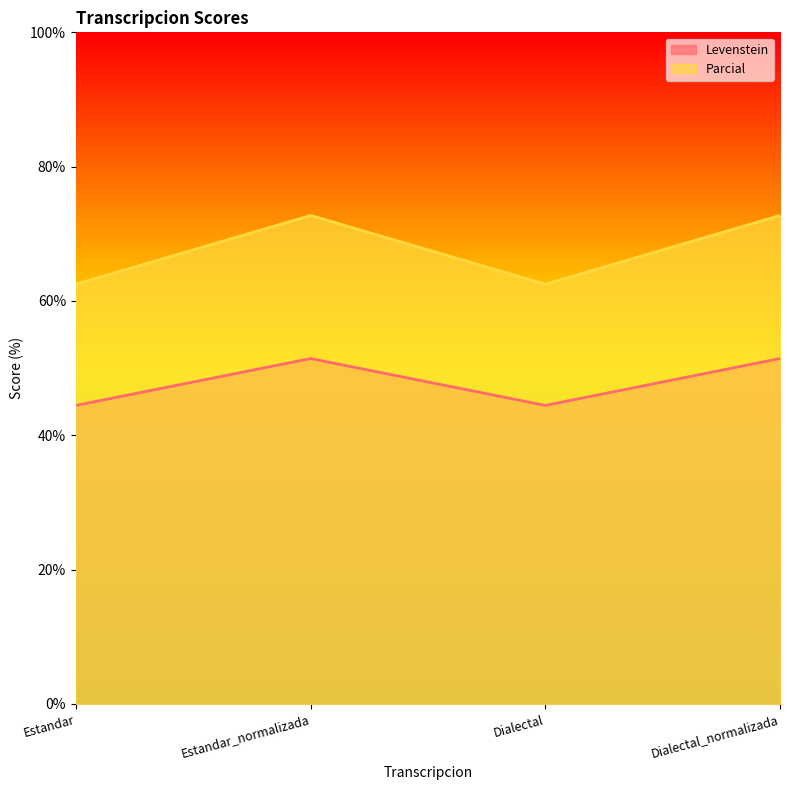

What is the average value of the Parcial series?

67.6